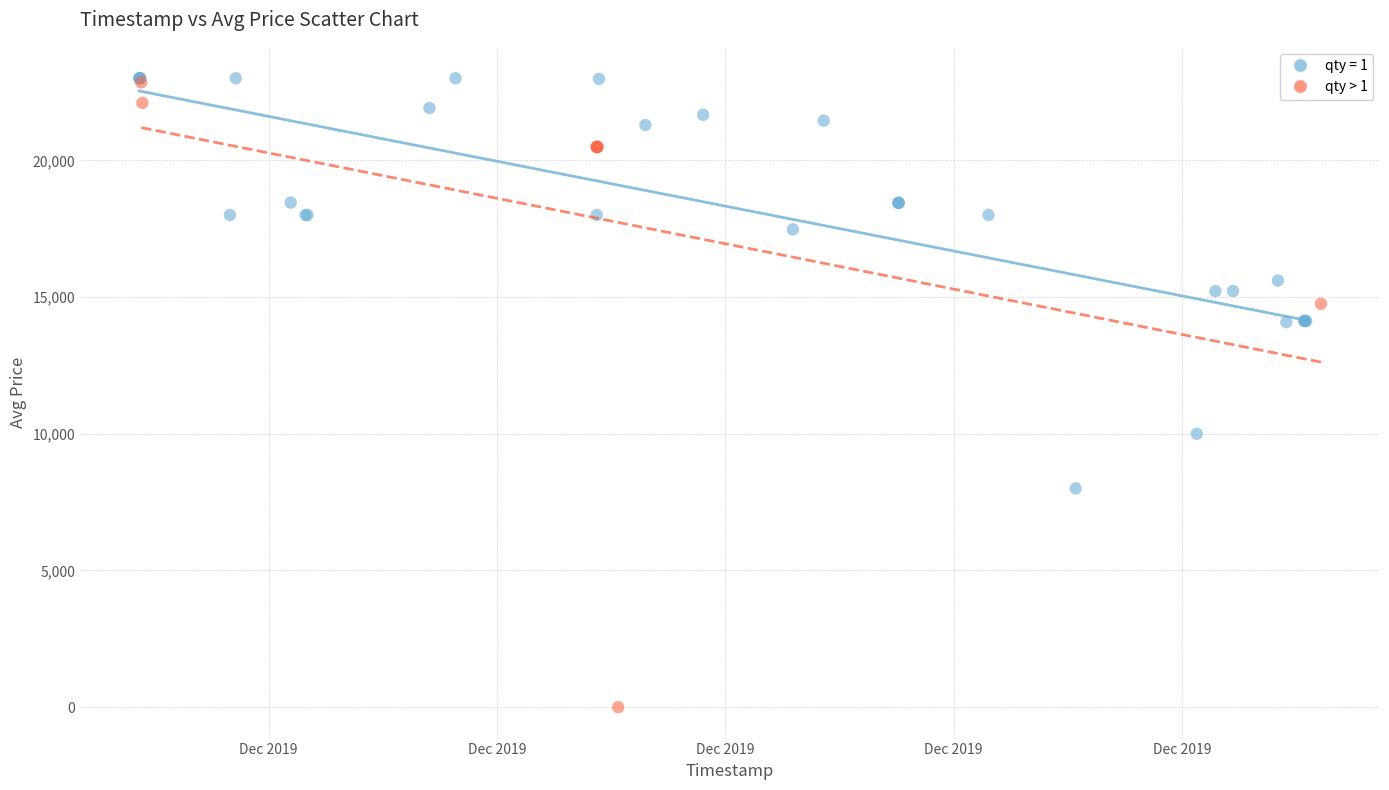

Which series has the widest spread of Y values?

qty > 1